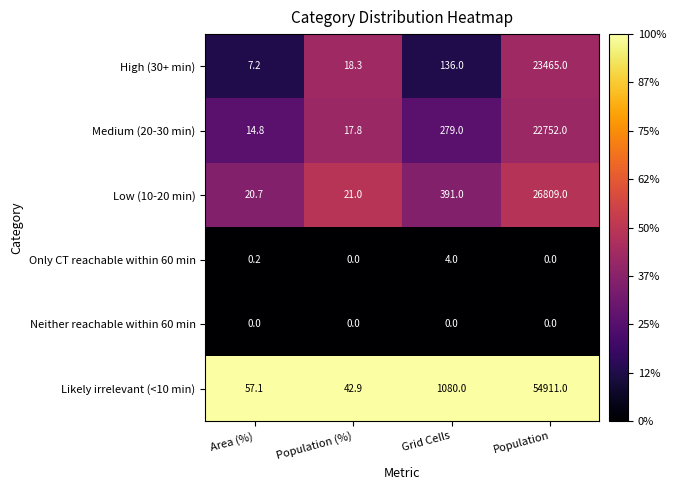

Reading left to right, extract all data points from this chart.

High (30+ min): Area (%)=7.2	Population (%)=18.3	Grid Cells=136.0	Population=23465.0
Medium (20-30 min): Area (%)=14.8	Population (%)=17.8	Grid Cells=279.0	Population=22752.0
Low (10-20 min): Area (%)=20.7	Population (%)=21.0	Grid Cells=391.0	Population=26809.0
Only CT reachable within 60 min: Area (%)=0.2	Population (%)=0.0	Grid Cells=4.0	Population=0.0
Neither reachable within 60 min: Area (%)=0.0	Population (%)=0.0	Grid Cells=0.0	Population=0.0
Likely irrelevant (<10 min): Area (%)=57.1	Population (%)=42.9	Grid Cells=1080.0	Population=54911.0